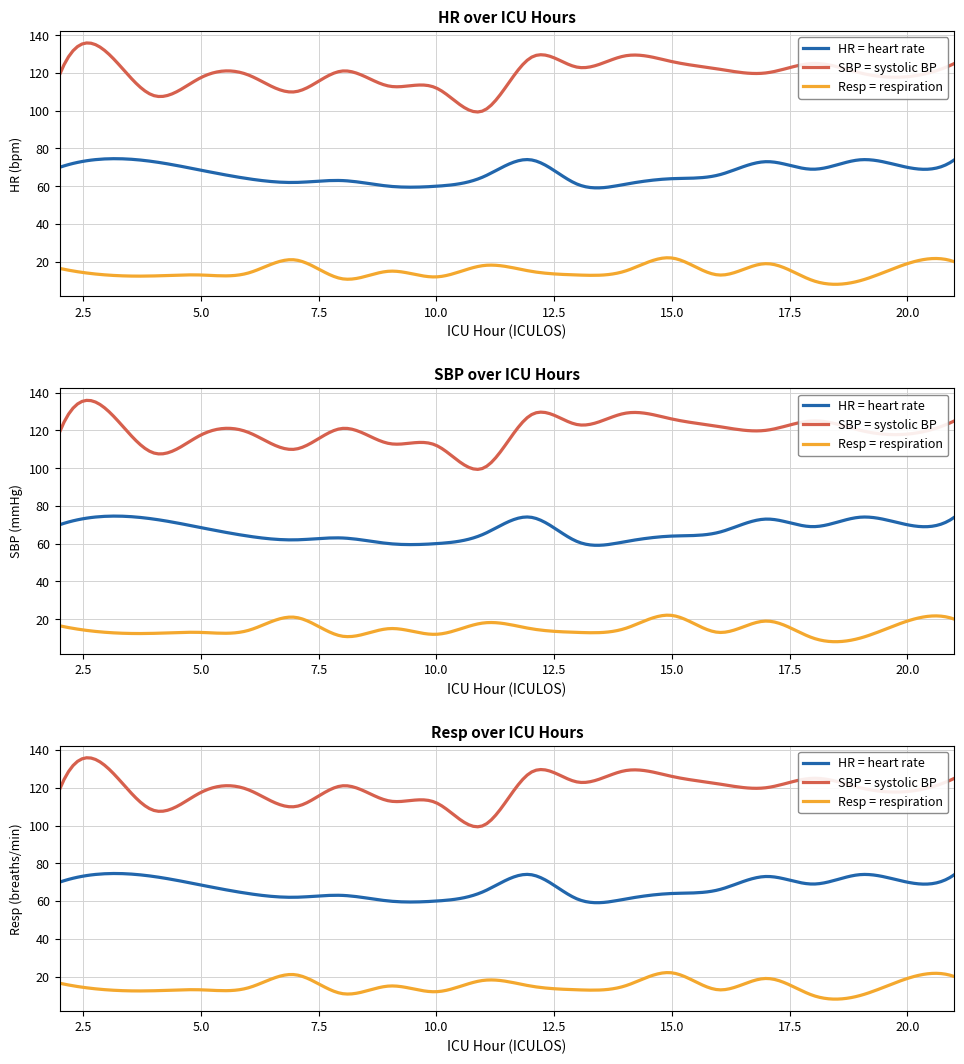

What value does the Resp series have at 4?

12.5